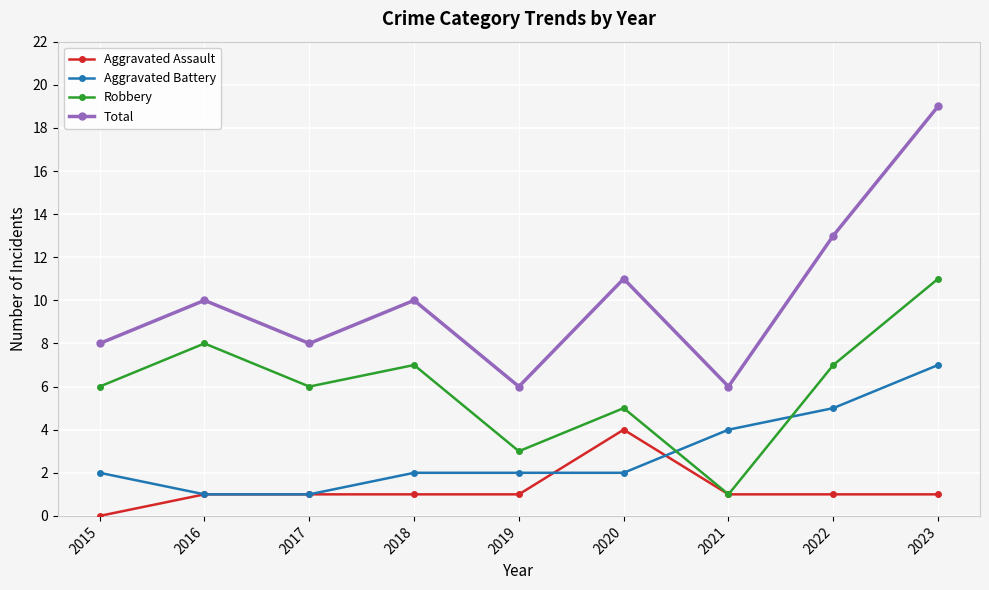

Does the chart have visible grid lines?

Yes